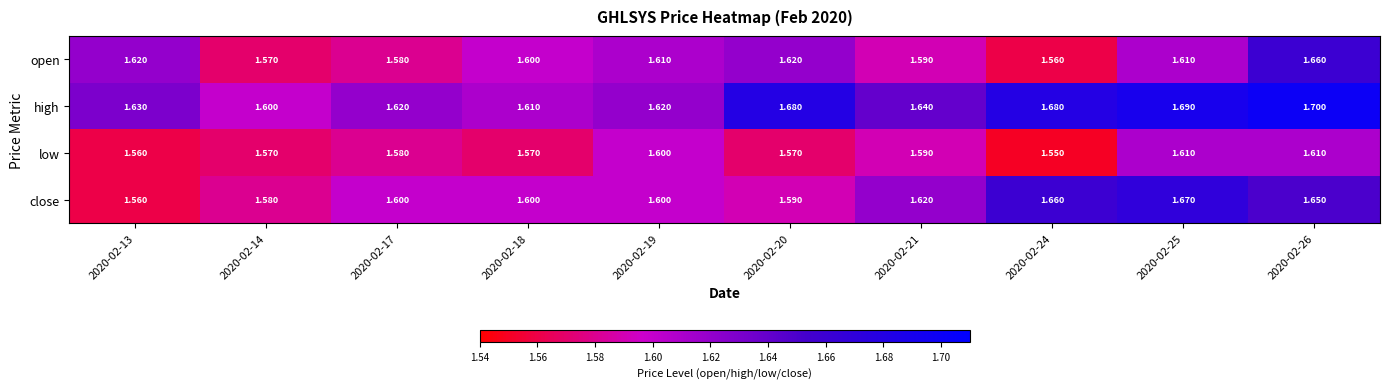

Is the value of low at 2020-02-13 greater than the value of open at 2020-02-13?

No